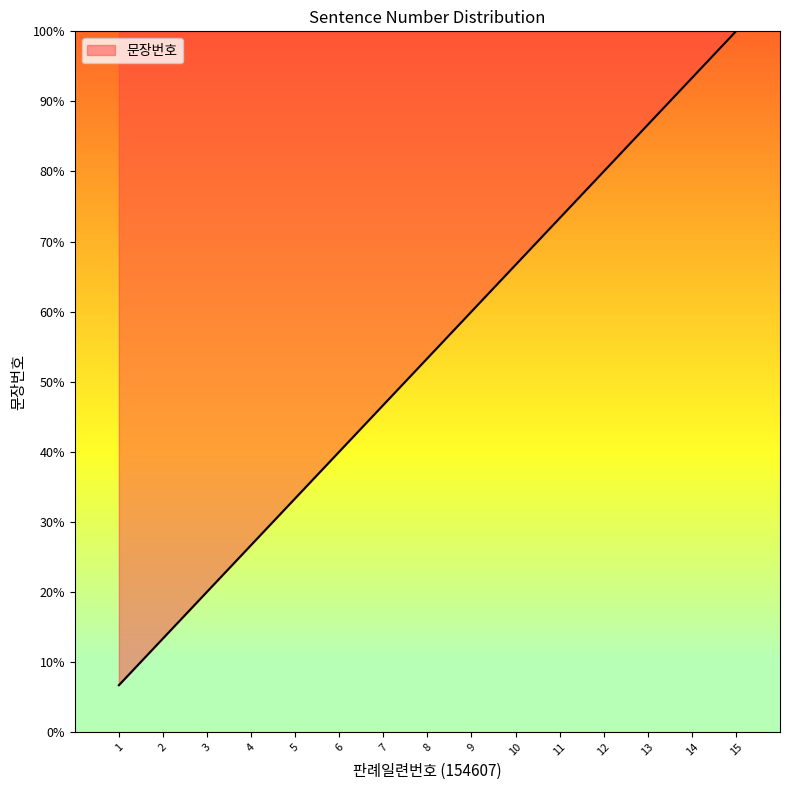

At which category does the chart reach its minimum across all series?

1